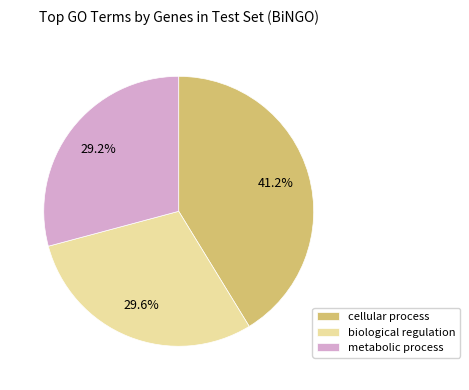

How many segments does this pie chart have?

3